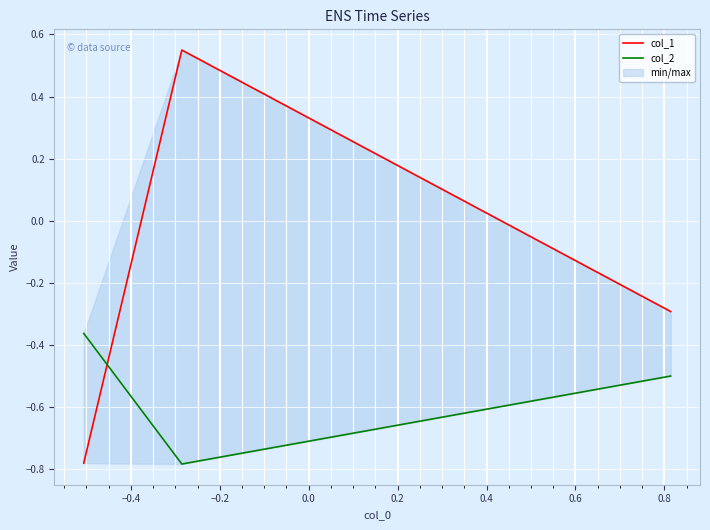

How many col_1 values are between 0 and 1?

1